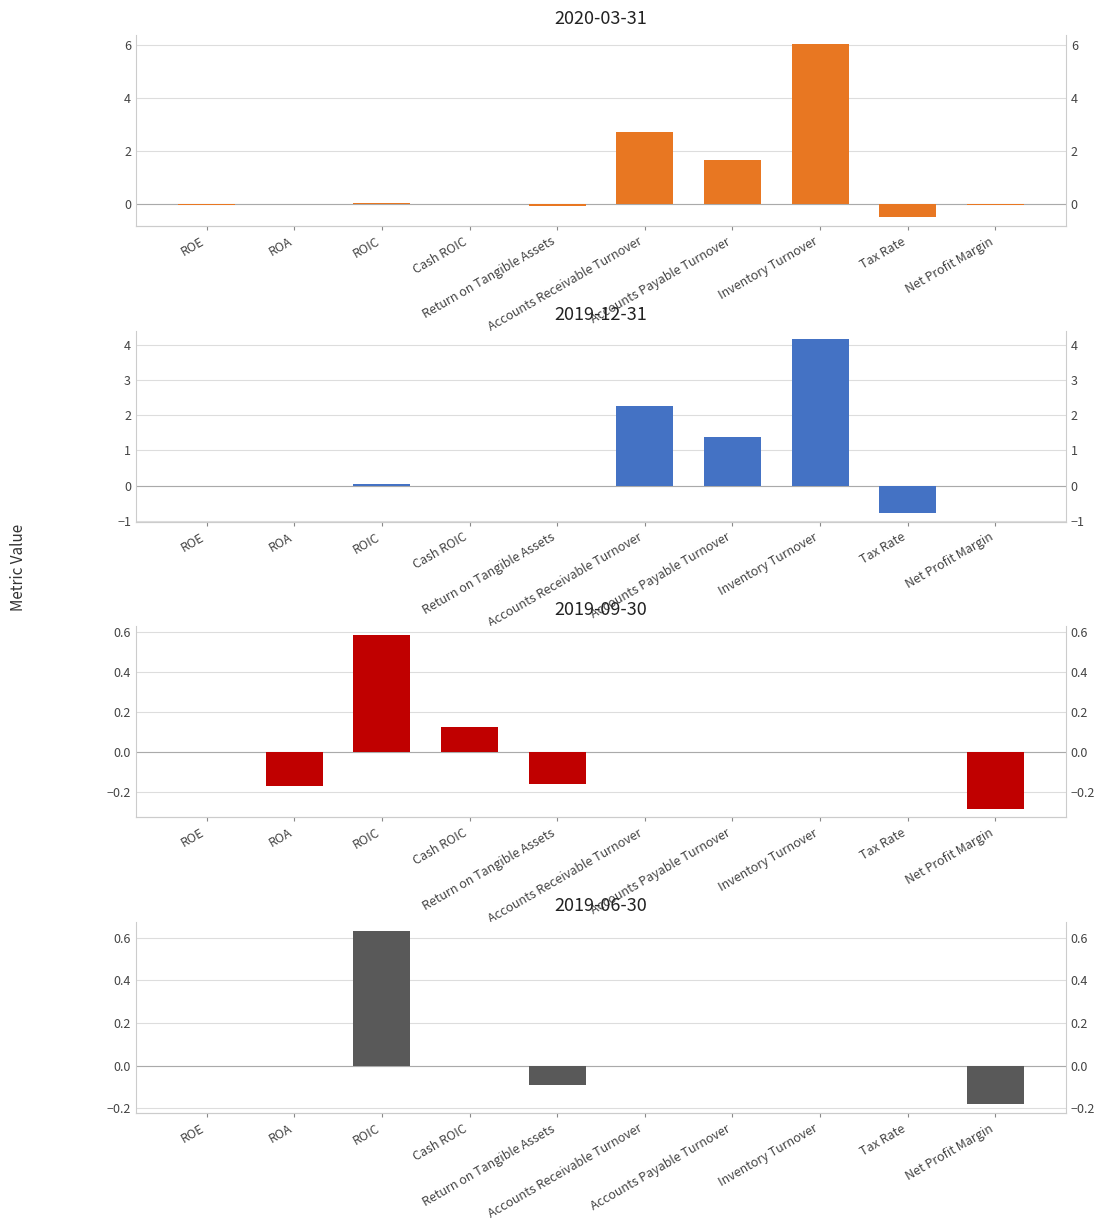

What is the minimum value for 2020-03-31?

-0.5